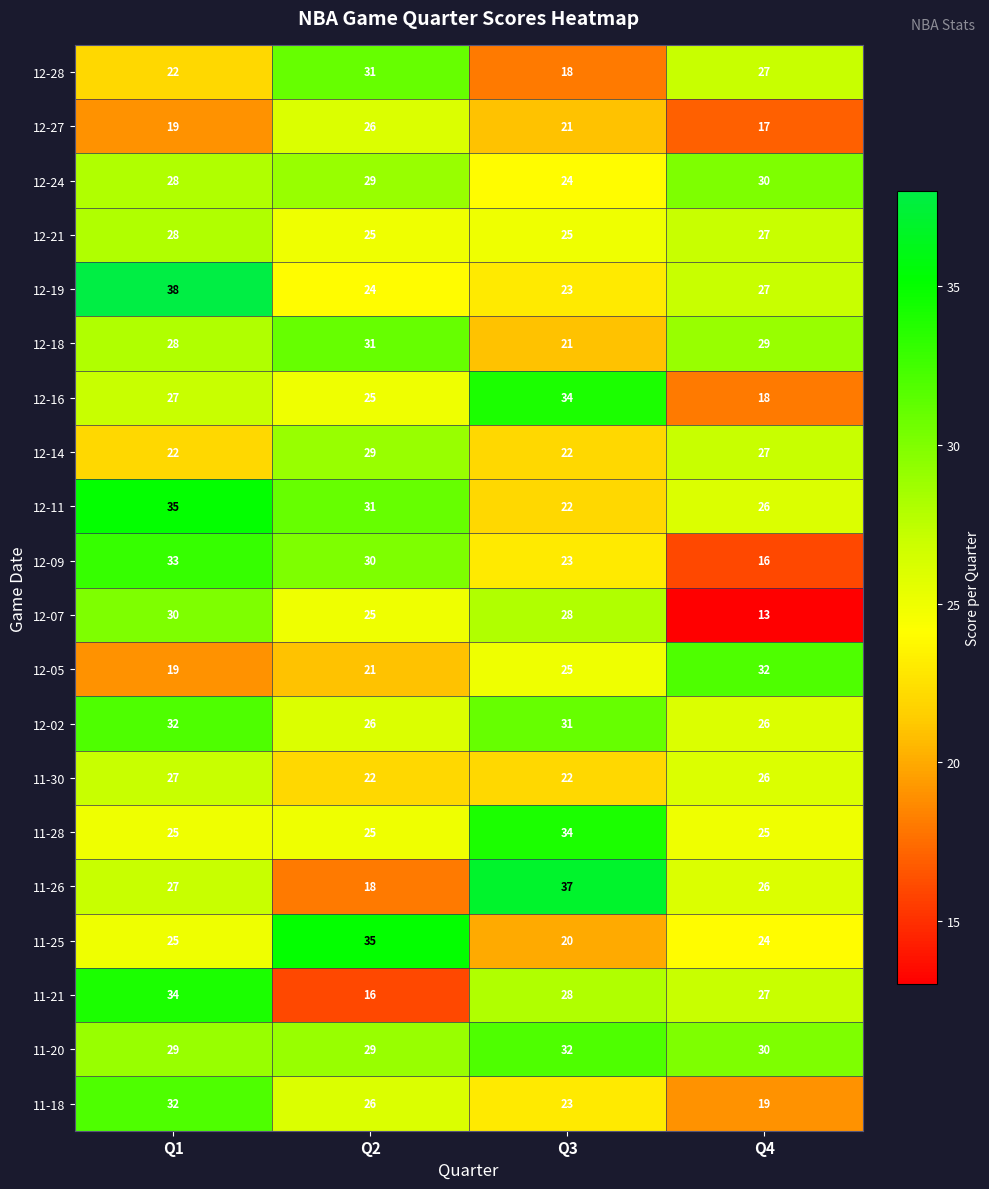

Is it true that 12-07 equals 13 at Q4?

True